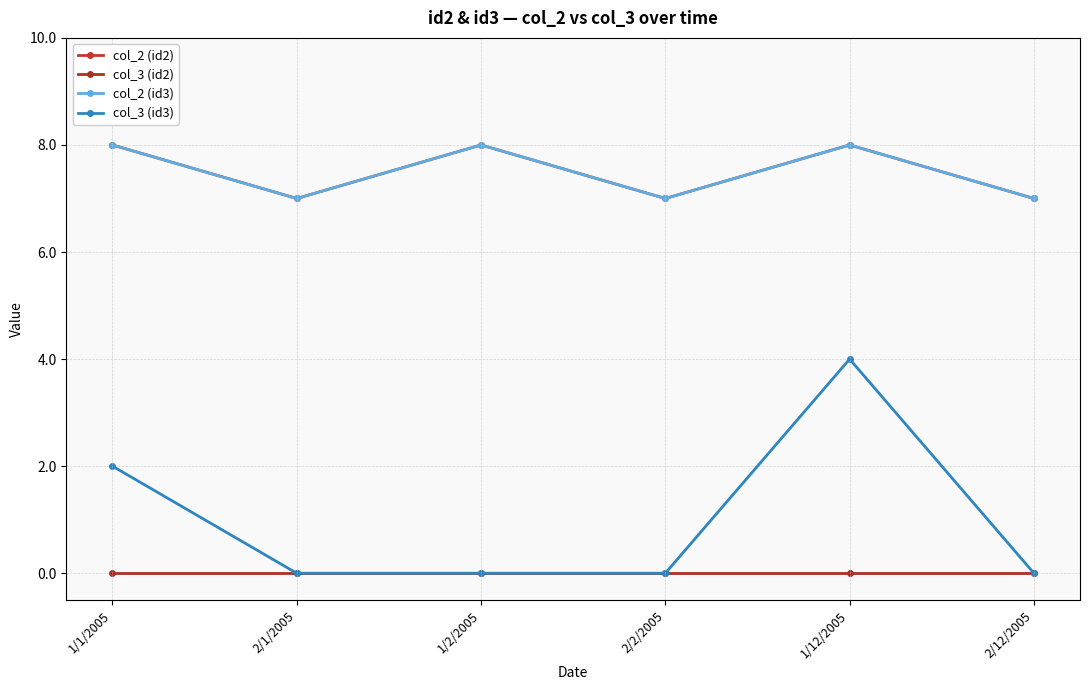

True or false: col_3 (id3) and col_3 (id2) intersect in this chart.

False